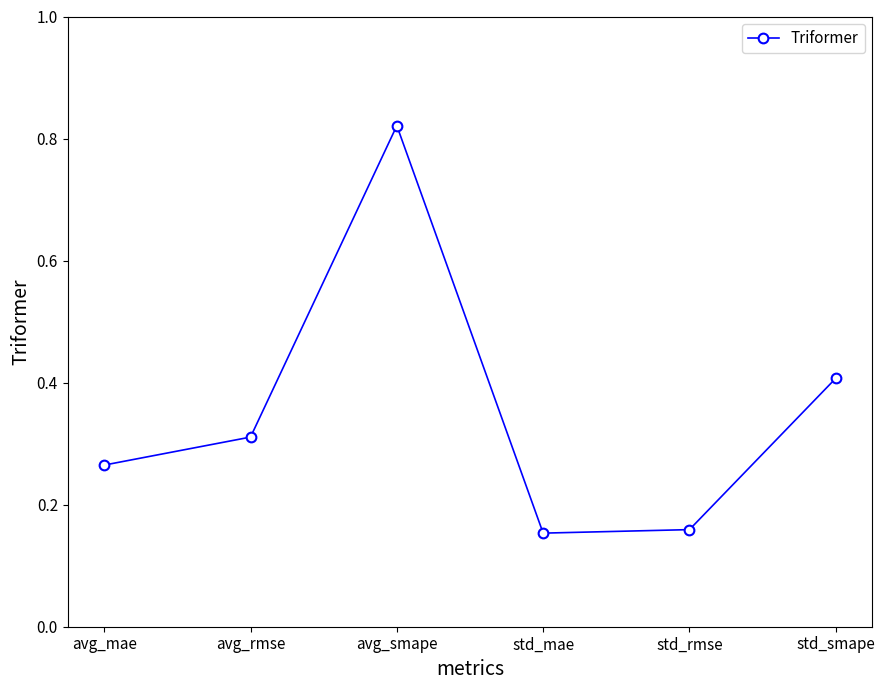

What is the sum of the values at avg_smape and avg_rmse?

1.1